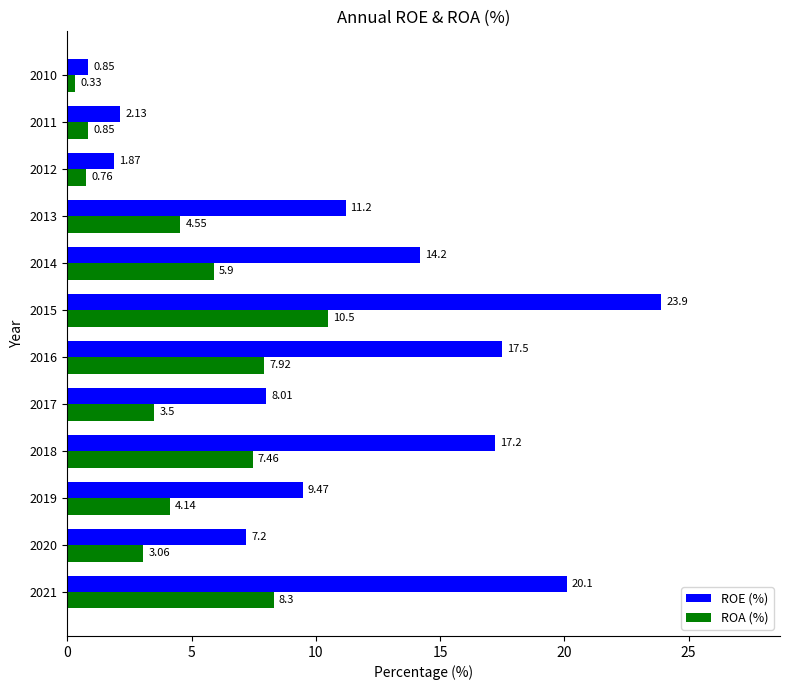

How many distinct data groups are displayed?

2